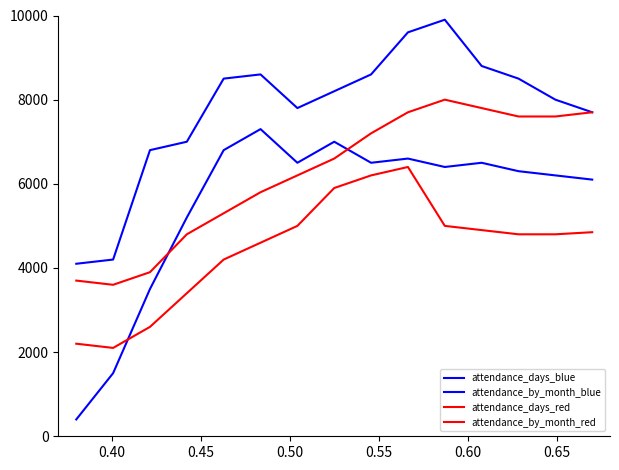

True or false: attendance_by_month_red and attendance_days_blue cross at least once.

False